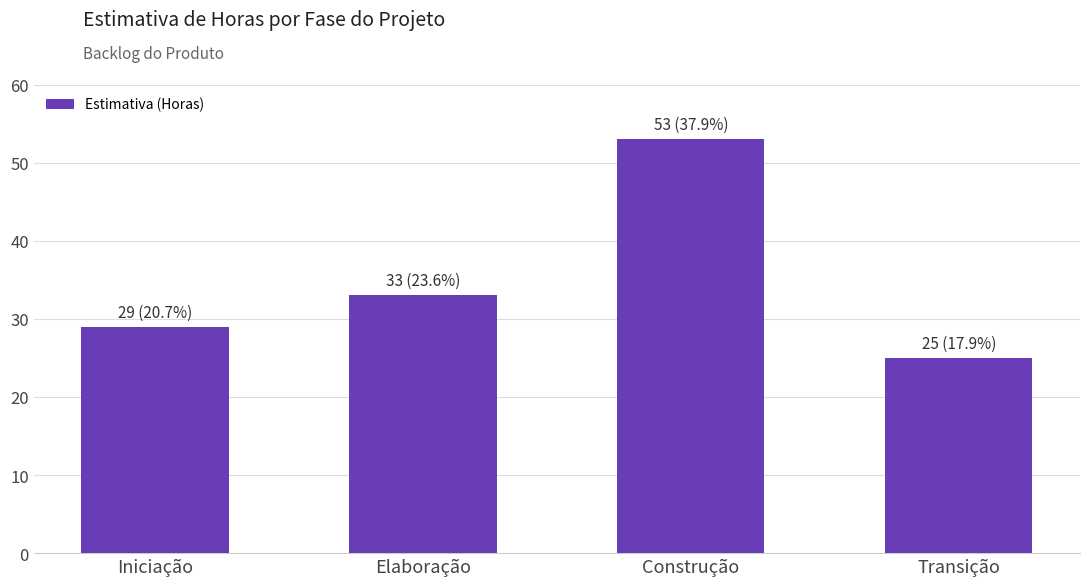

Reading left to right, what are all the values shown in this chart?

Iniciação=29	Elaboração=33	Construção=53	Transição=25